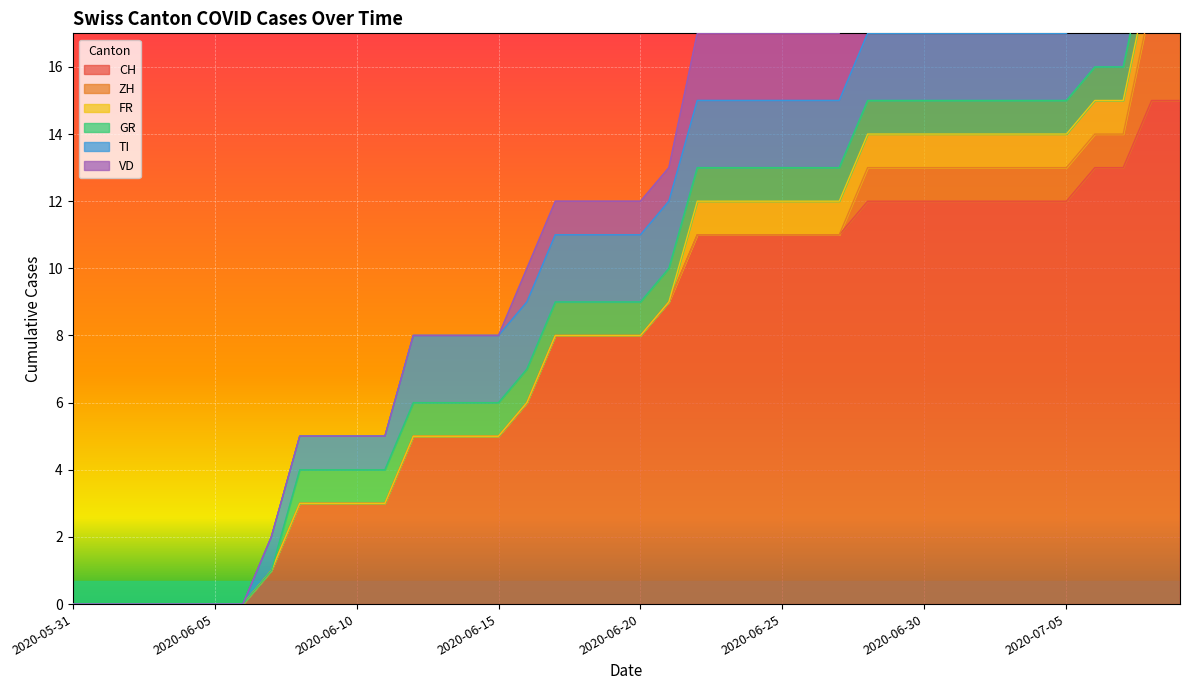

What is the difference between the maximum and second lowest values in the ZH series?

3